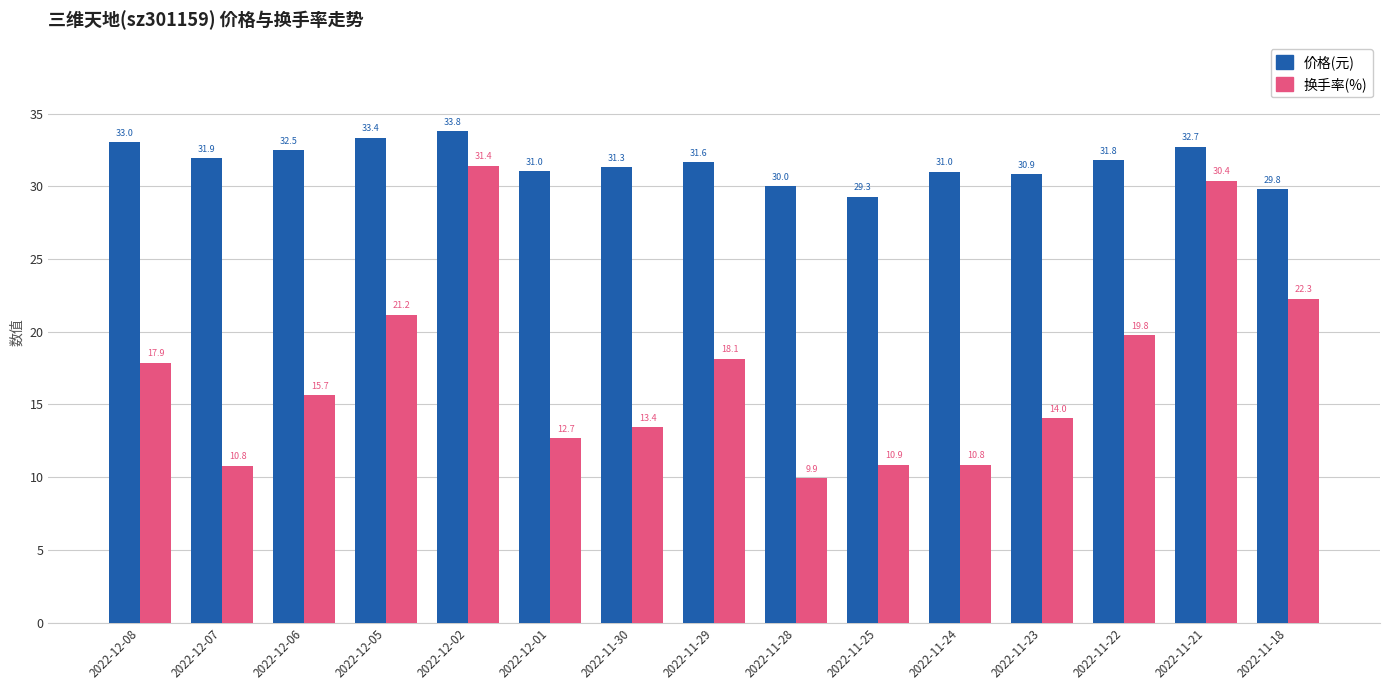

Which category has the lowest value across all series?

2022-11-28